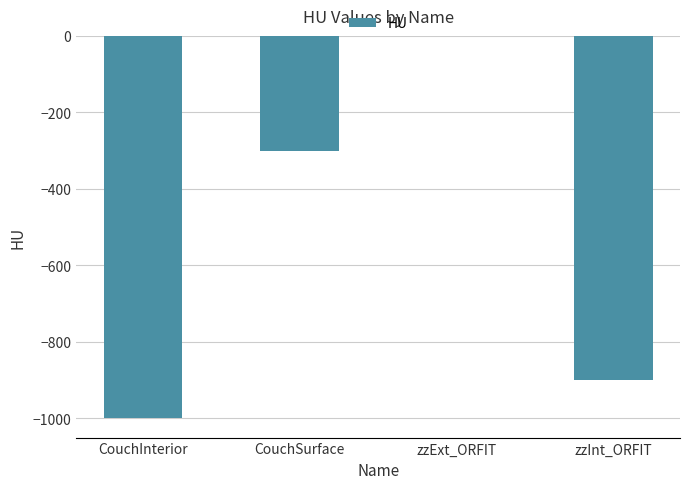

What is the change in value from CouchInterior to CouchSurface?

+700